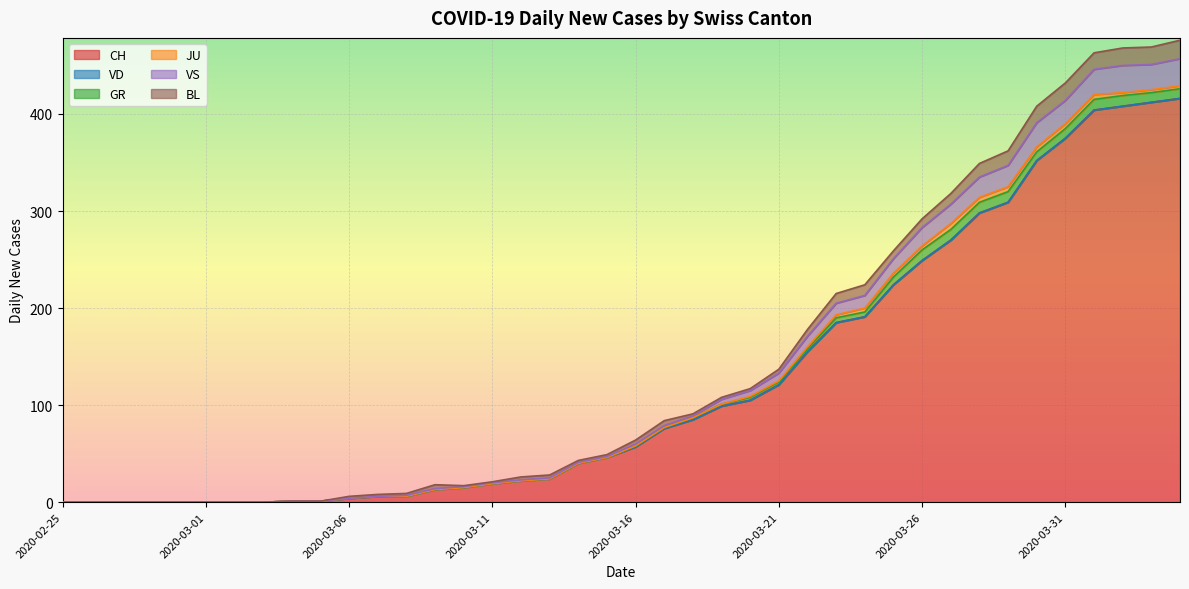

What is the difference between the highest and lowest values at 2020-03-21?

121